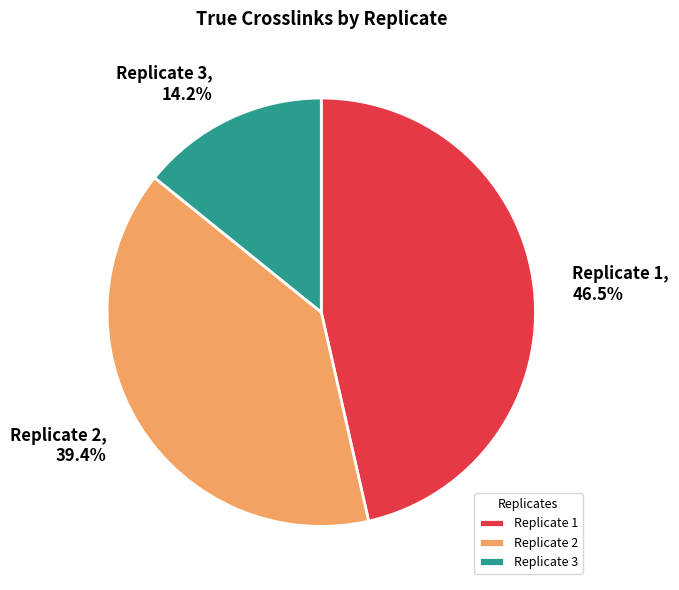

The Replicate 2 slice represents 39% of the pie. True or false?

True